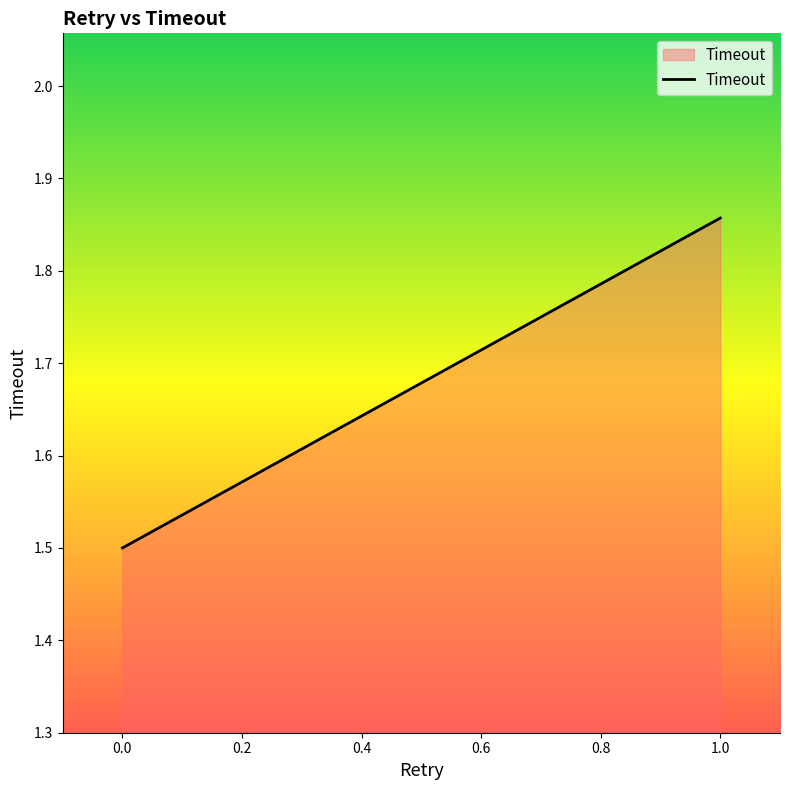

Approximately how many times larger is the value at 0.0 compared to 1.0?

0.8